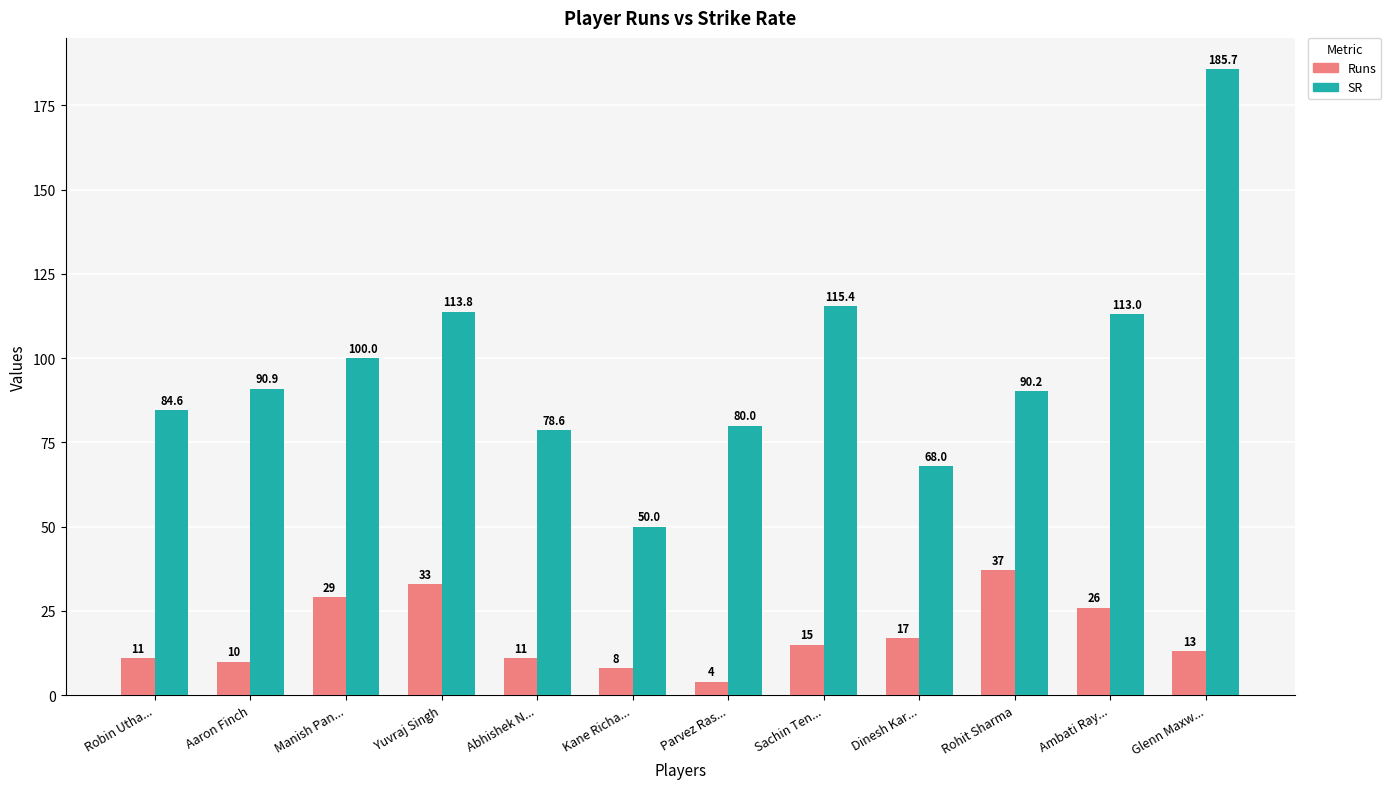

Between Aaron Finch and Rohit Sharma, which series saw the biggest shift?

Runs